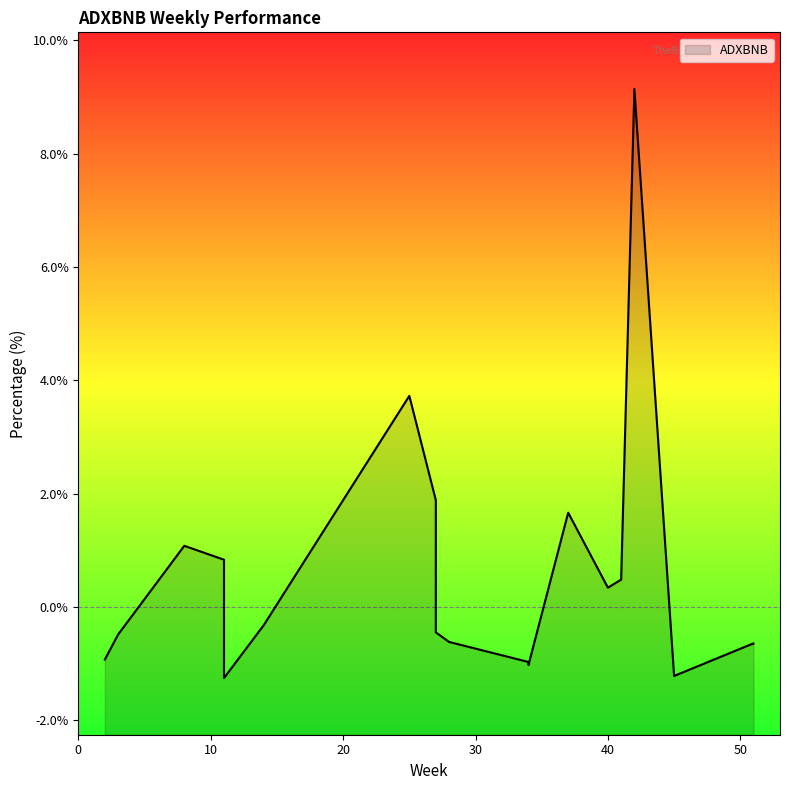

Which category has the lowest value across all series?

11